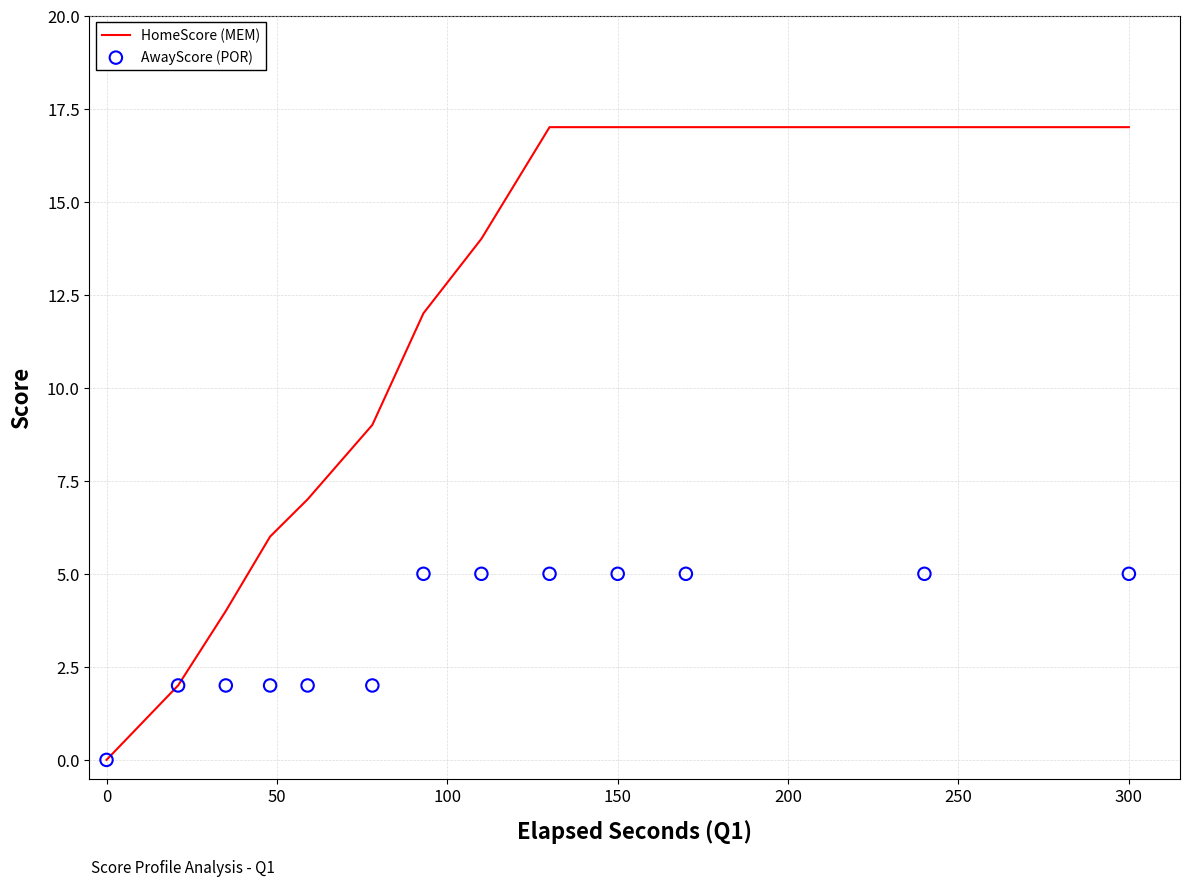

Which series reaches the maximum Y coordinate?

HomeScore (MEM)